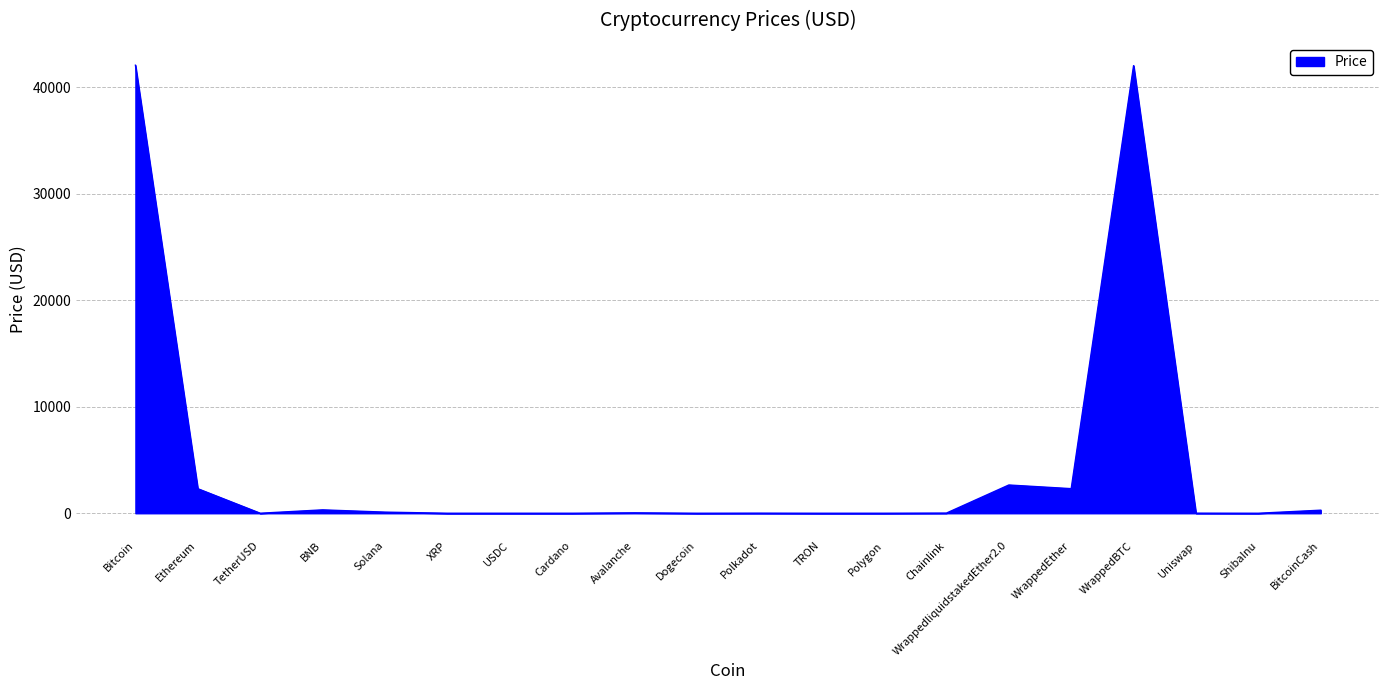

Does the chart have visible grid lines?

Yes